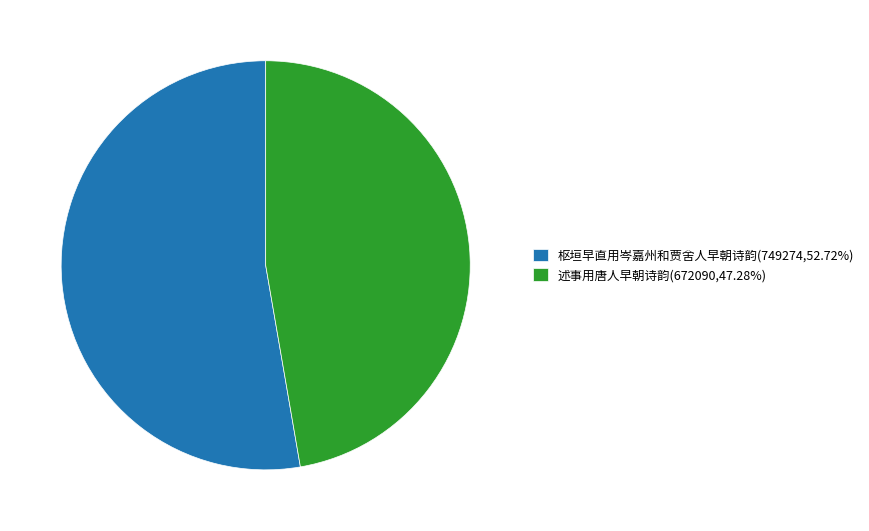

Is there any slice that represents more than half of the pie?

Yes